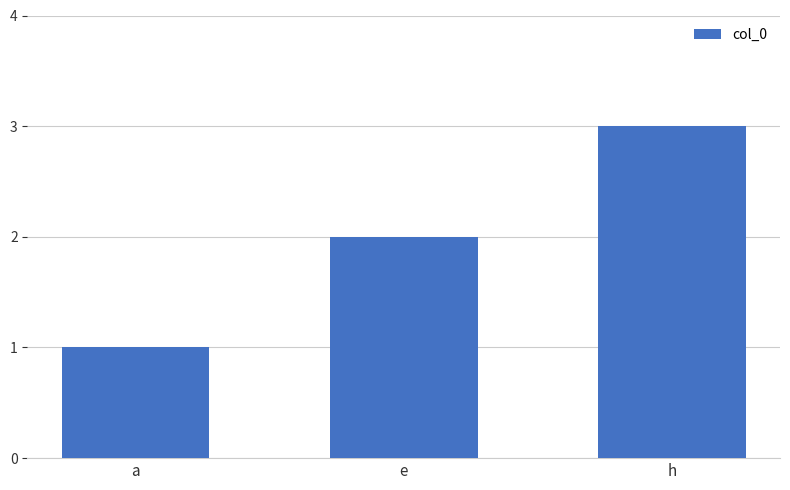

Which has a higher value, e or a?

e